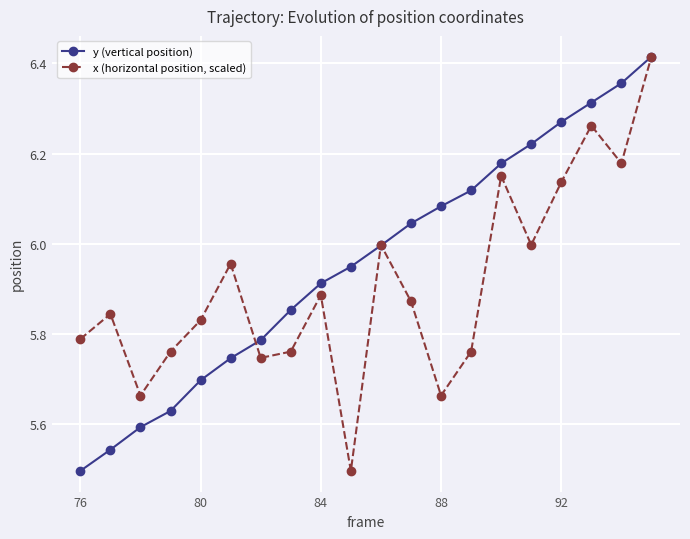

How many interior local valleys does the x (horizontal position, scaled) series have?

6